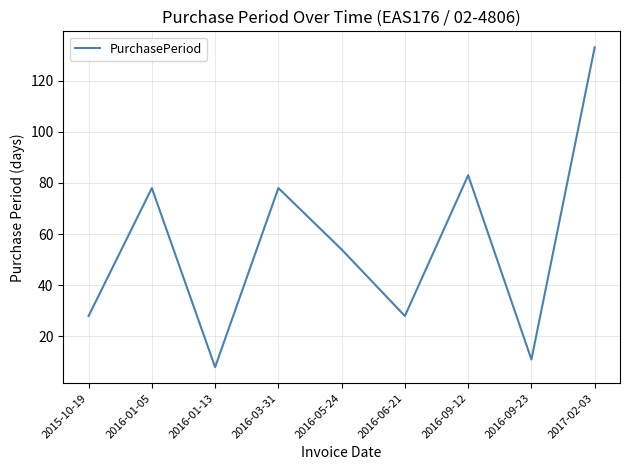

The value at 2016-09-12 is 83. True or false?

True